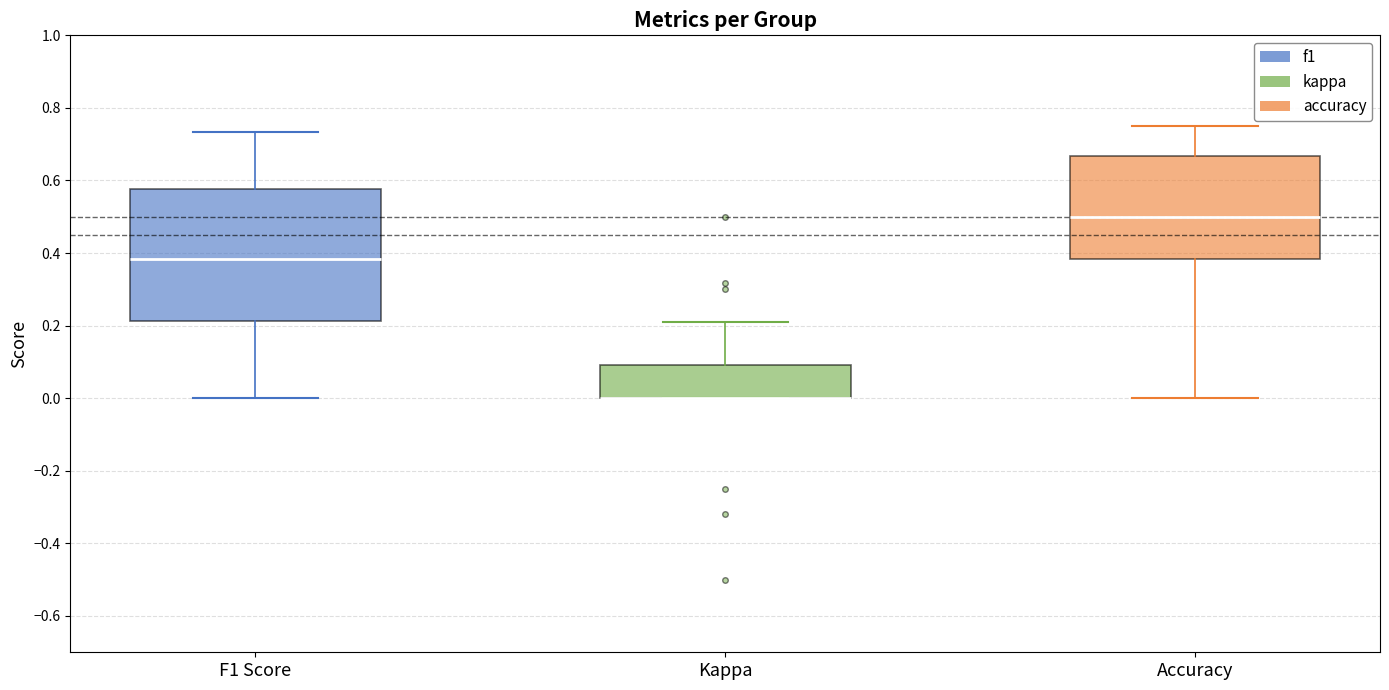

Reading left to right, read every box against the y-axis: the position of its median line, the range the box covers, and the ends of its whiskers. The values are not printed on the chart, so give them approximately, as read against the axis.

F1 Score: median 0.38, box 0.22 to 0.58, whiskers 0.00 to 0.74
Kappa: median 0.00 (drawn on the box's lower edge), box 0.00 to 0.10, whiskers 0.00 to 0.22
Accuracy: median 0.50, box 0.38 to 0.66, whiskers 0.00 to 0.76